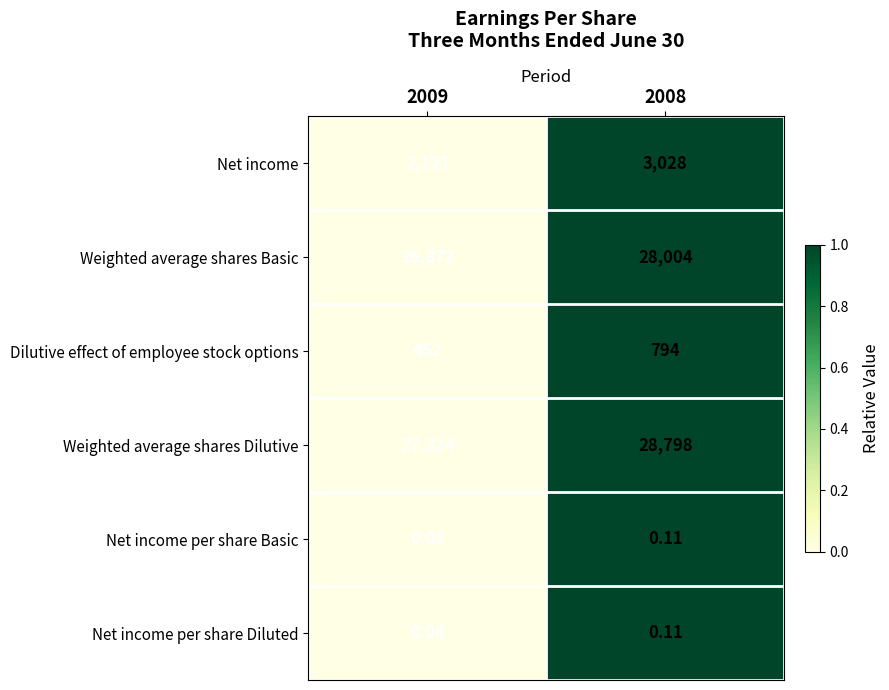

What is the total value across all series at 2008?

60624.2